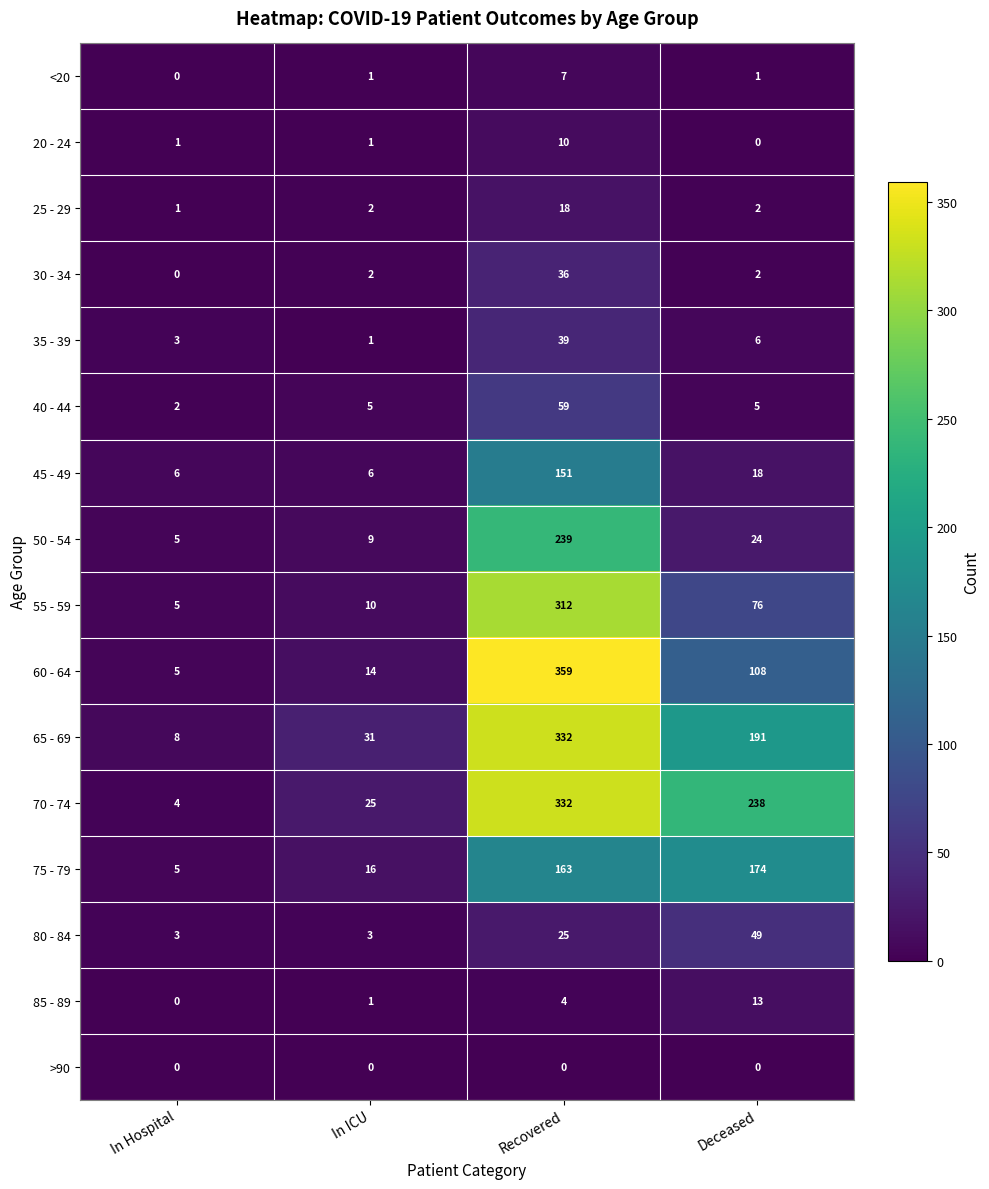

The 55 - 59 series shows 124 at Recovered. True or false?

False